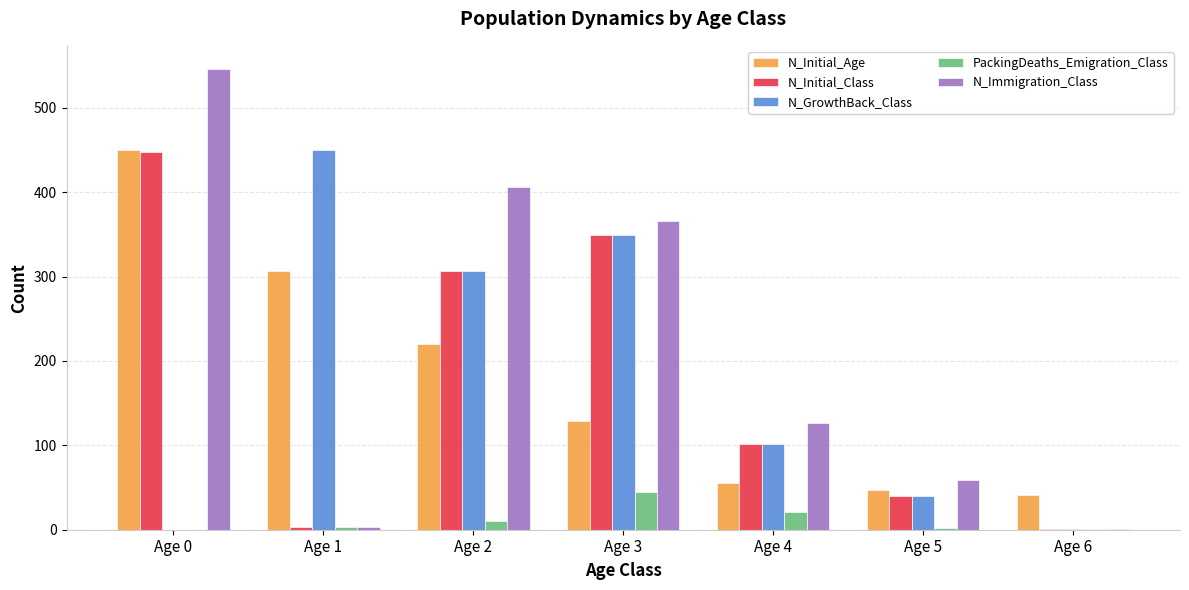

How many categories are shown in the chart?

7